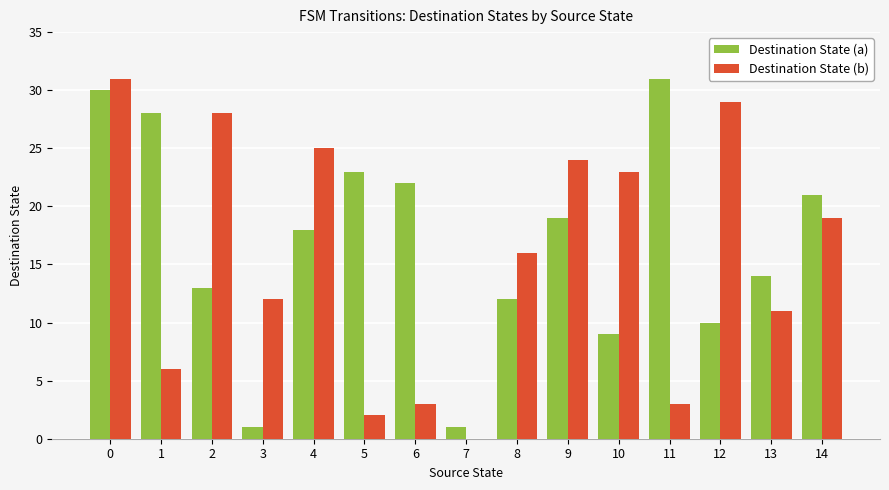

What is the maximum value for Destination State (b)?

31